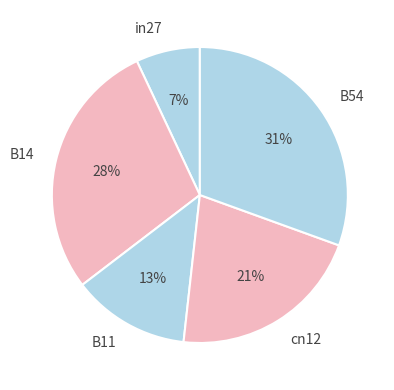

The B11 slice represents 27% of the pie. True or false?

False